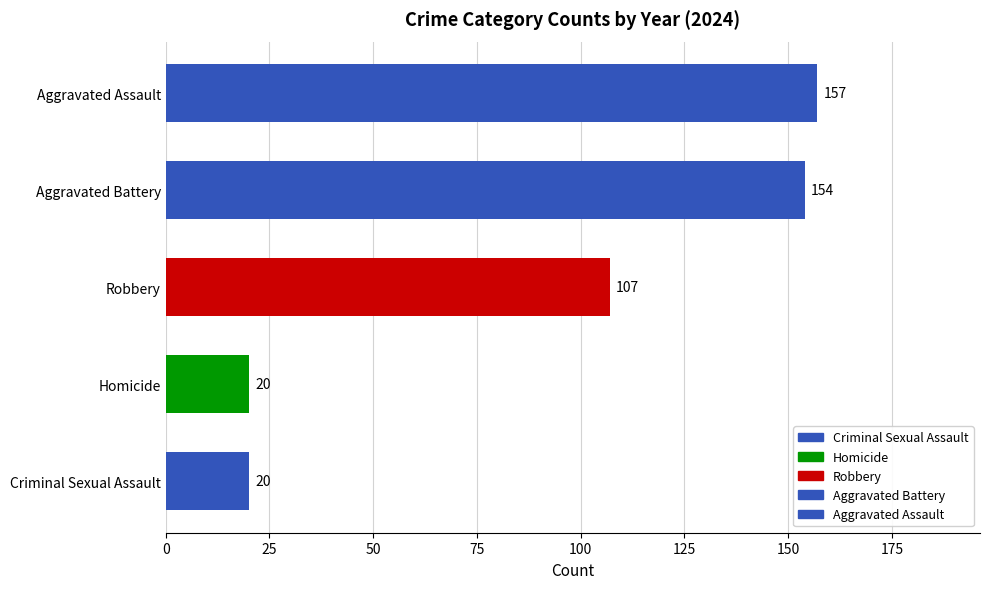

Between Aggravated Battery and Homicide, which is larger?

Aggravated Battery